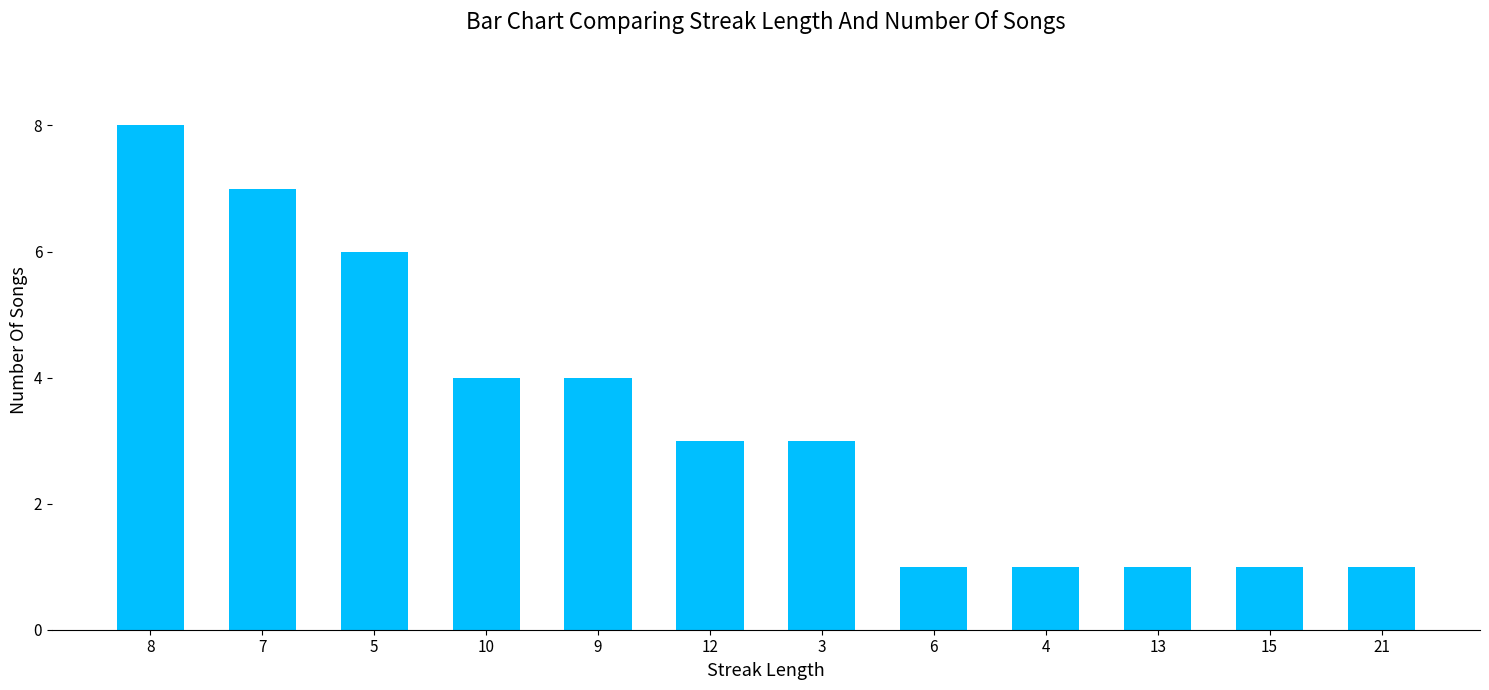

What is the smallest value displayed?

1